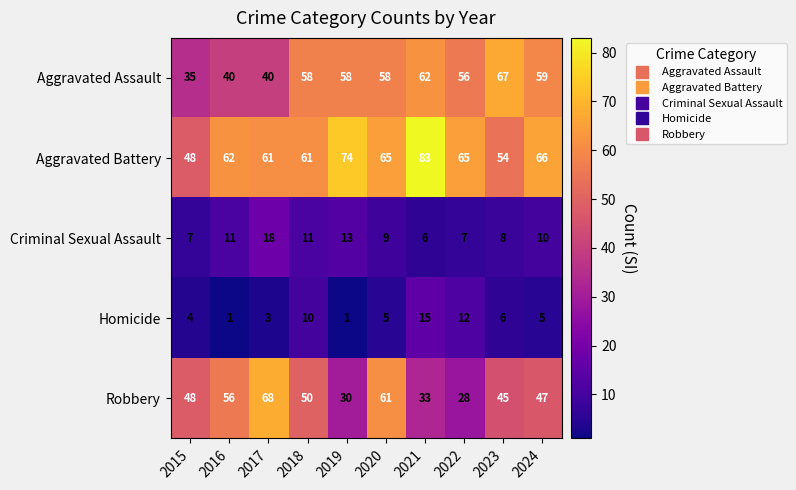

Which series has the largest total across all categories?

Aggravated Battery